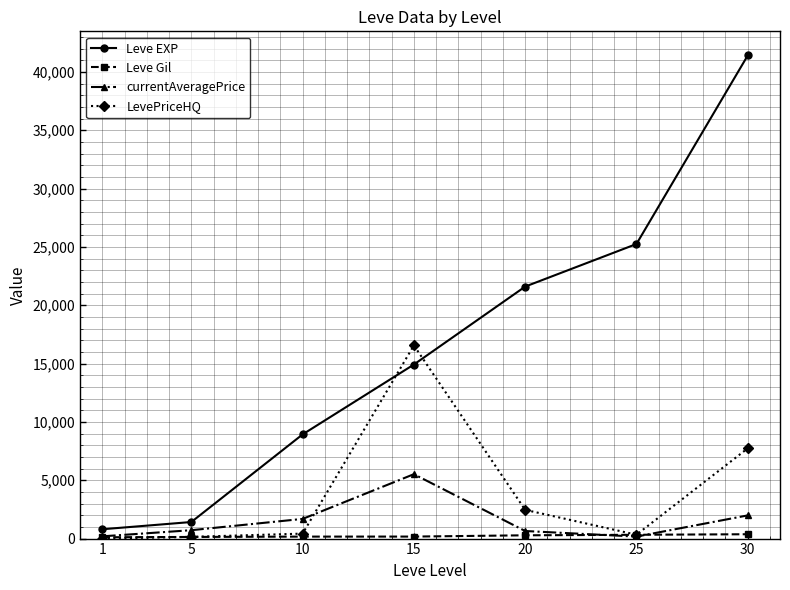

At which category is the sum across all series the highest?

30